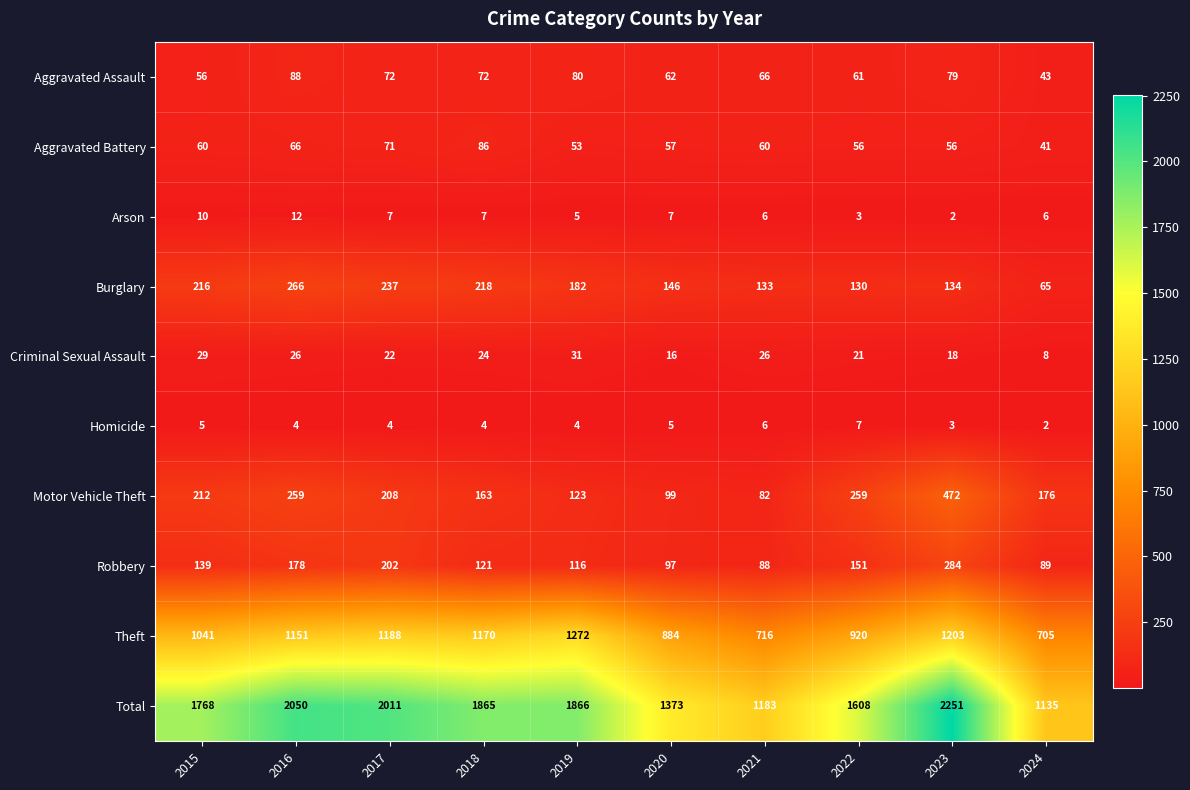

Rank the categories by Robbery value from lowest to highest.

2021, 2024, 2020, 2019, 2018, 2015, 2022, 2016, 2017, 2023